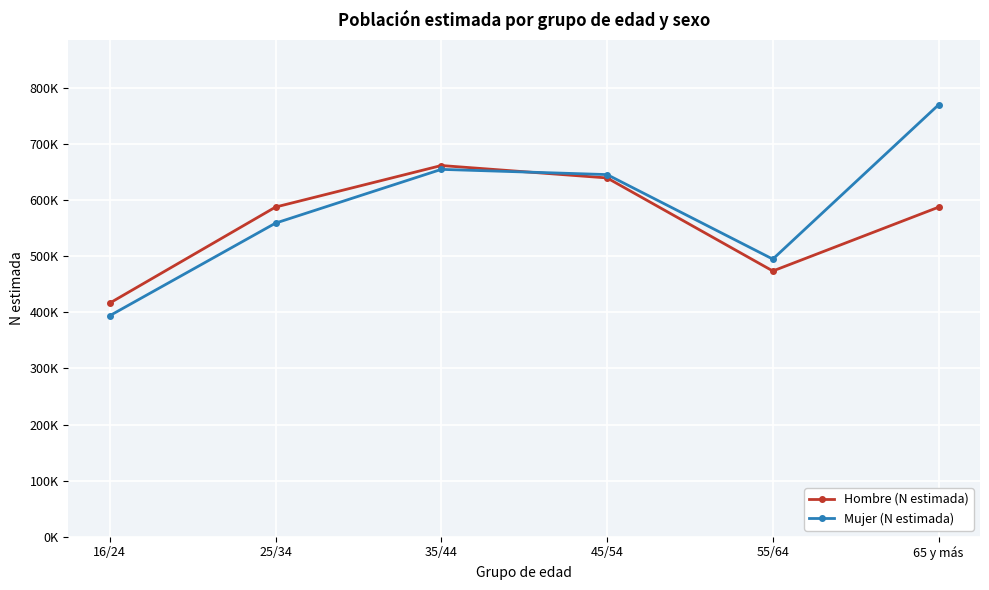

The Hombre (N estimada) series shows 587255 at 65 y más. True or false?

True